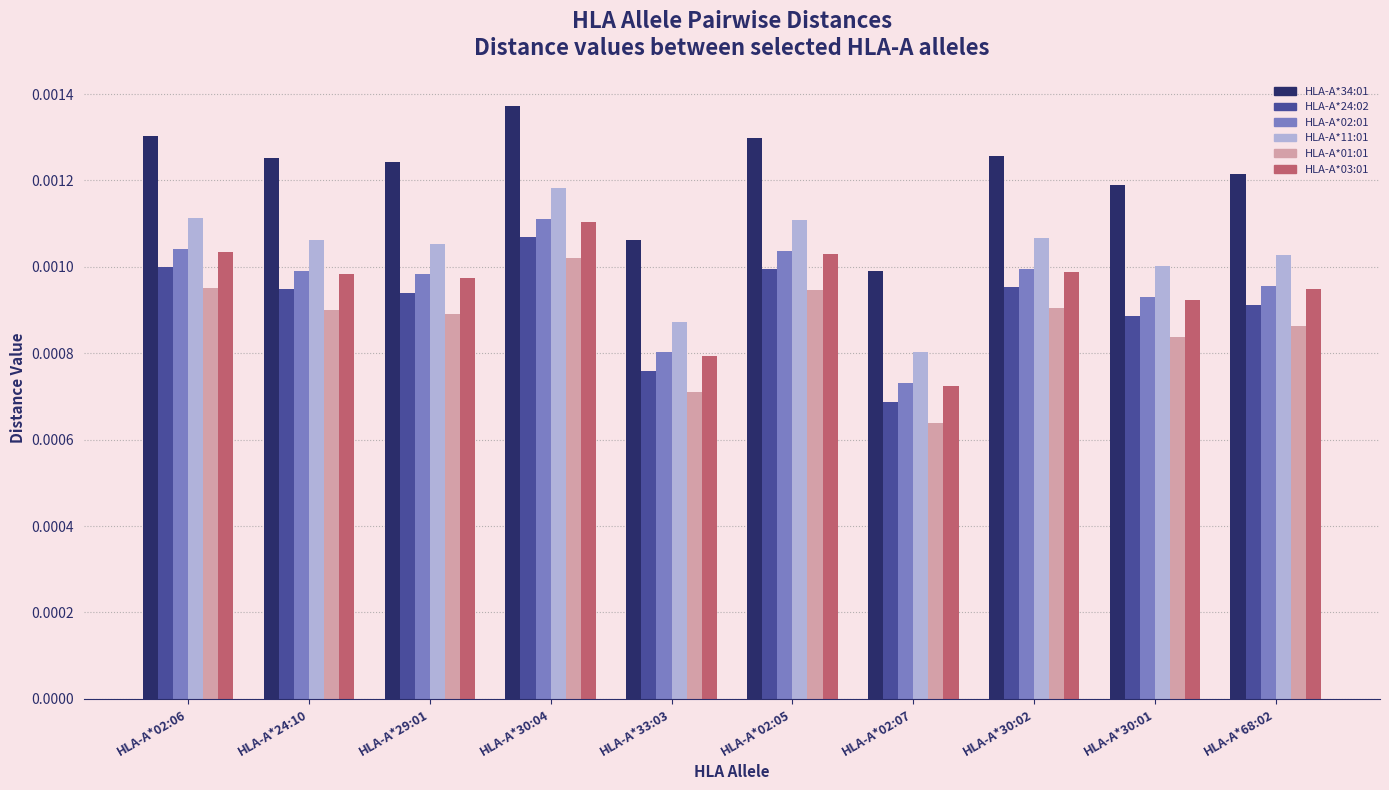

At which label does HLA-A*02:01 reach its minimum?

HLA-A*02:07